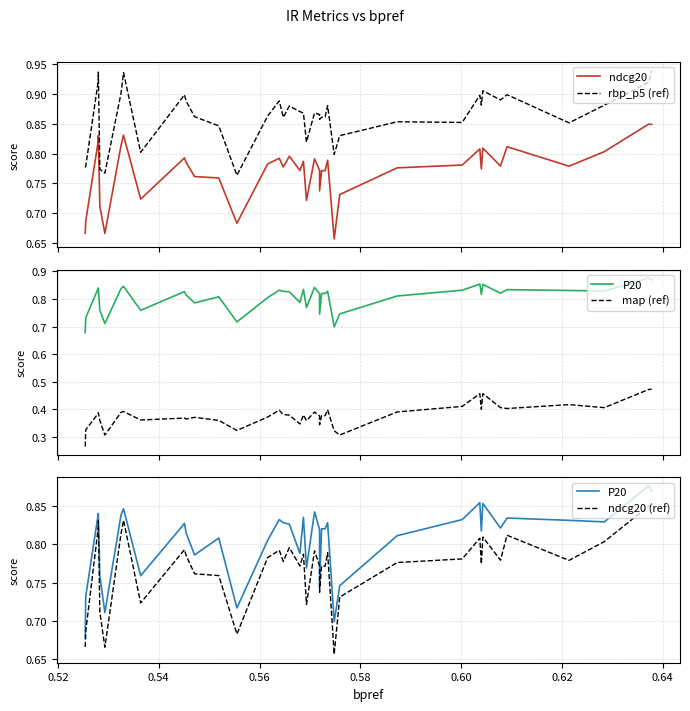

What is the value of the map (ref) point at the 5th from the left?

0.4